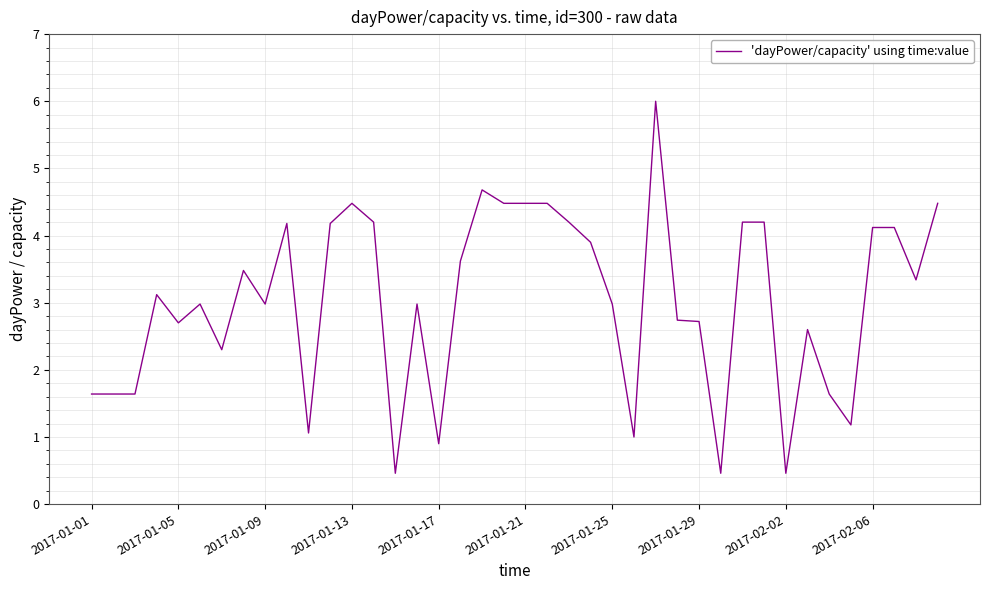

How many lines are shown in the chart?

1